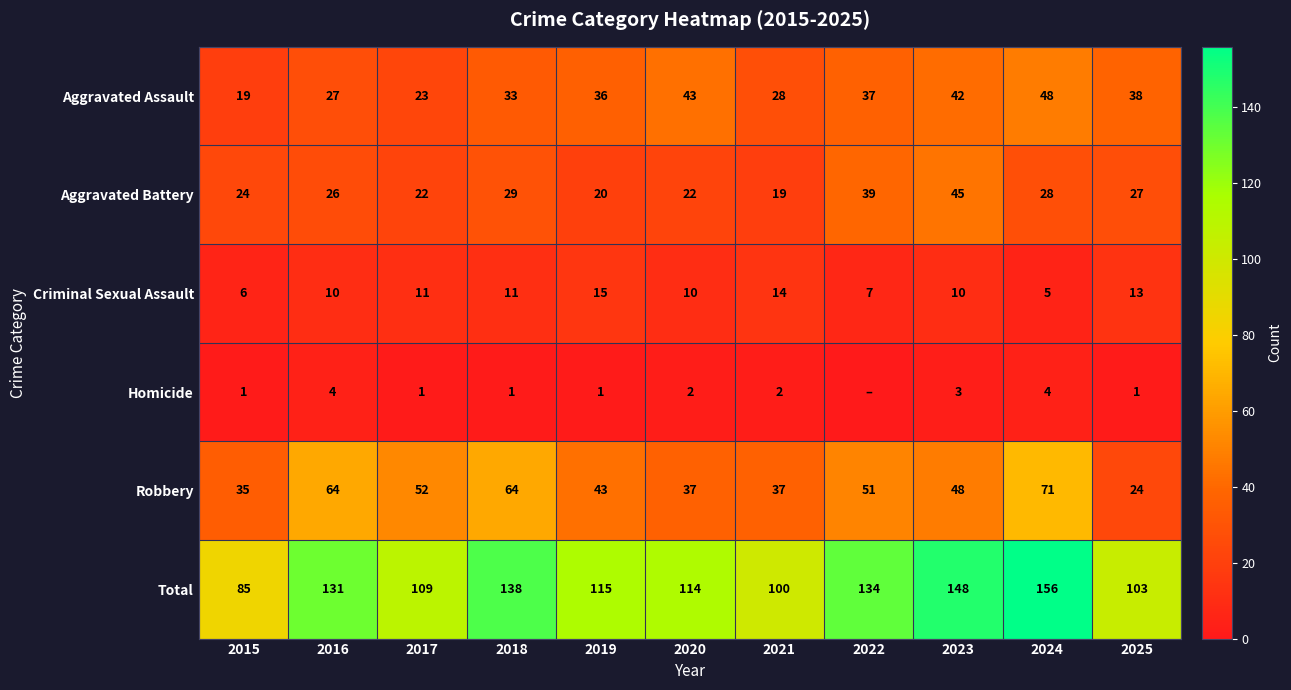

List the labels in order of Total value, smallest first.

2015, 2021, 2025, 2017, 2020, 2019, 2016, 2022, 2018, 2023, 2024